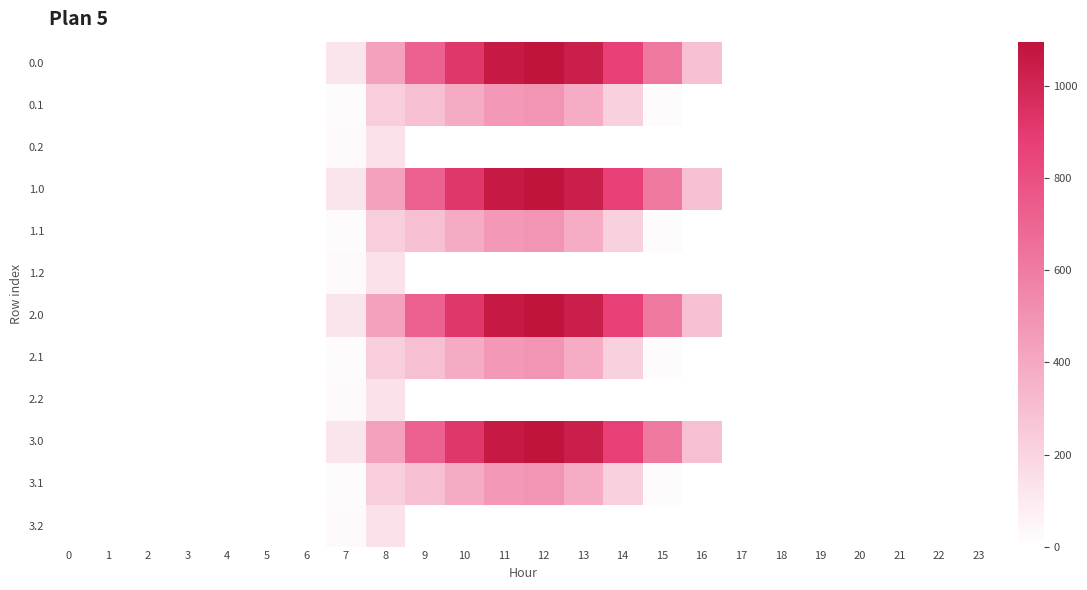

Reading left to right, what are all the values shown in this chart?

0.0: 0=0.0	1=0.0	2=0.0	3=0.0	4=0.0	5=0.0	6=0.0	7=120.6	8=430.3	9=716.9	10=916.2	11=1060.3	12=1096.7	13=1032.9	14=870.6	15=615.9	16=294.5	17=0.0	18=0.0	19=0.0	20=0.0	21=0.0	22=0.0	23=0.0
0.1: 0=0.0	1=0.0	2=0.0	3=0.0	4=0.0	5=0.0	6=0.0	7=17.7	8=227.5	9=295.9	10=388.1	11=471.7	12=485.4	13=382.7	14=219.2	15=17.3	16=0.0	17=0.0	18=0.0	19=0.0	20=0.0	21=0.0	22=0.0	23=0.0
0.2: 0=0.0	1=0.0	2=0.0	3=0.0	4=0.0	5=0.0	6=0.0	7=22.3	8=134.2	9=0.0	10=0.0	11=0.0	12=0.0	13=0.0	14=0.0	15=0.0	16=0.0	17=0.0	18=0.0	19=0.0	20=0.0	21=0.0	22=0.0	23=0.0
1.0: 0=0.0	1=0.0	2=0.0	3=0.0	4=0.0	5=0.0	6=0.0	7=120.6	8=430.3	9=716.9	10=916.2	11=1060.3	12=1096.7	13=1032.9	14=870.6	15=615.9	16=294.5	17=0.0	18=0.0	19=0.0	20=0.0	21=0.0	22=0.0	23=0.0
1.1: 0=0.0	1=0.0	2=0.0	3=0.0	4=0.0	5=0.0	6=0.0	7=17.7	8=227.5	9=295.9	10=388.1	11=471.7	12=485.4	13=382.7	14=219.2	15=17.3	16=0.0	17=0.0	18=0.0	19=0.0	20=0.0	21=0.0	22=0.0	23=0.0
1.2: 0=0.0	1=0.0	2=0.0	3=0.0	4=0.0	5=0.0	6=0.0	7=22.3	8=134.2	9=0.0	10=0.0	11=0.0	12=0.0	13=0.0	14=0.0	15=0.0	16=0.0	17=0.0	18=0.0	19=0.0	20=0.0	21=0.0	22=0.0	23=0.0
2.0: 0=0.0	1=0.0	2=0.0	3=0.0	4=0.0	5=0.0	6=0.0	7=120.6	8=430.3	9=716.9	10=916.2	11=1060.3	12=1096.7	13=1032.9	14=870.6	15=615.9	16=294.5	17=0.0	18=0.0	19=0.0	20=0.0	21=0.0	22=0.0	23=0.0
2.1: 0=0.0	1=0.0	2=0.0	3=0.0	4=0.0	5=0.0	6=0.0	7=17.7	8=227.5	9=295.9	10=388.1	11=471.7	12=485.4	13=382.7	14=219.2	15=17.3	16=0.0	17=0.0	18=0.0	19=0.0	20=0.0	21=0.0	22=0.0	23=0.0
2.2: 0=0.0	1=0.0	2=0.0	3=0.0	4=0.0	5=0.0	6=0.0	7=22.3	8=134.2	9=0.0	10=0.0	11=0.0	12=0.0	13=0.0	14=0.0	15=0.0	16=0.0	17=0.0	18=0.0	19=0.0	20=0.0	21=0.0	22=0.0	23=0.0
3.0: 0=0.0	1=0.0	2=0.0	3=0.0	4=0.0	5=0.0	6=0.0	7=120.6	8=430.3	9=716.9	10=916.2	11=1060.3	12=1096.7	13=1032.9	14=870.6	15=615.9	16=294.5	17=0.0	18=0.0	19=0.0	20=0.0	21=0.0	22=0.0	23=0.0
3.1: 0=0.0	1=0.0	2=0.0	3=0.0	4=0.0	5=0.0	6=0.0	7=17.7	8=227.5	9=295.9	10=388.1	11=471.7	12=485.4	13=382.7	14=219.2	15=17.3	16=0.0	17=0.0	18=0.0	19=0.0	20=0.0	21=0.0	22=0.0	23=0.0
3.2: 0=0.0	1=0.0	2=0.0	3=0.0	4=0.0	5=0.0	6=0.0	7=22.3	8=134.2	9=0.0	10=0.0	11=0.0	12=0.0	13=0.0	14=0.0	15=0.0	16=0.0	17=0.0	18=0.0	19=0.0	20=0.0	21=0.0	22=0.0	23=0.0